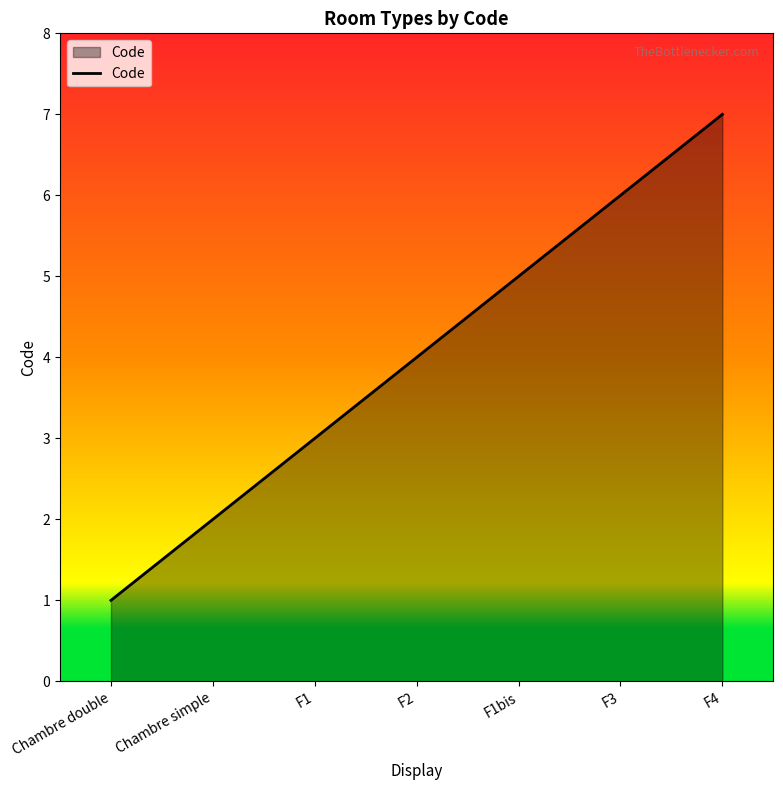

Where is the data nearest to the value 4?

F2